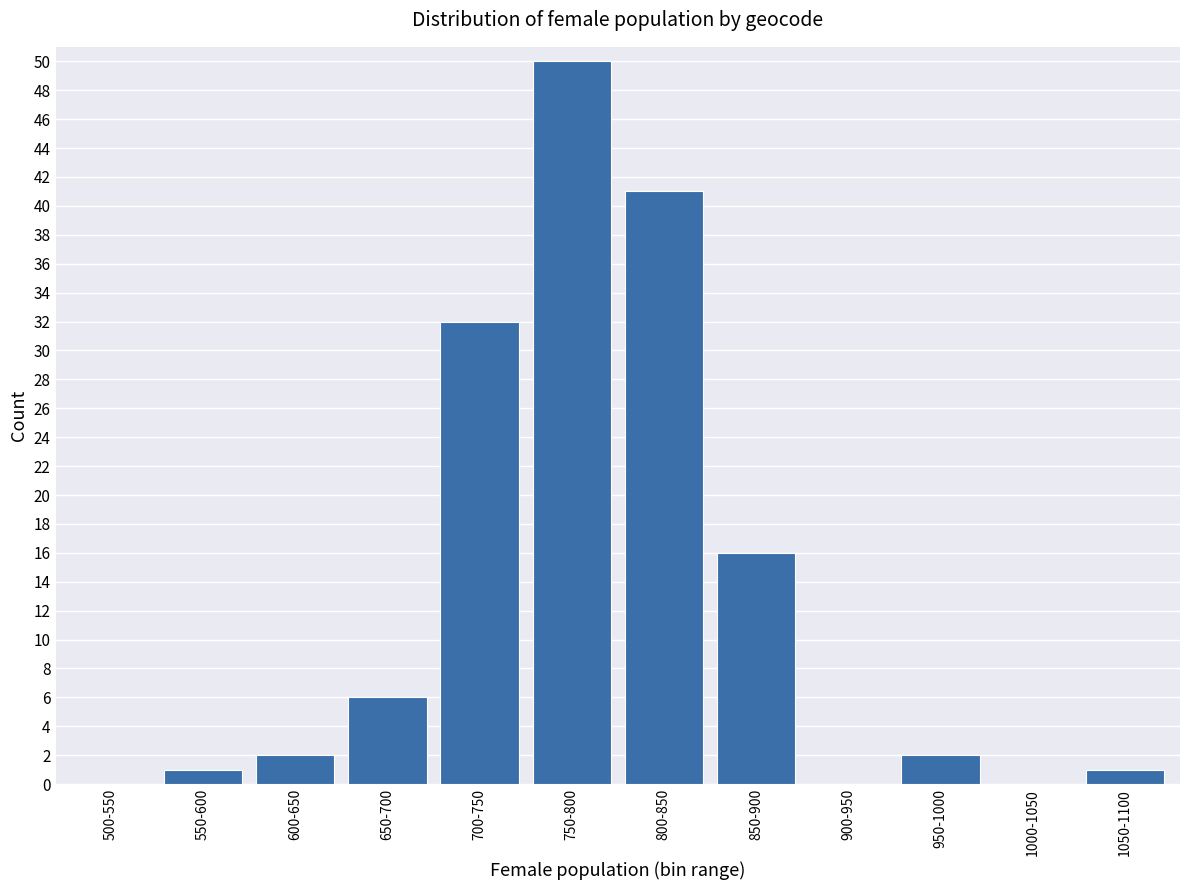

Reading right to left, transcribe all the data shown in this chart.

1050-1100=1	1000-1050=0	950-1000=2	900-950=0	850-900=16	800-850=41	750-800=50	700-750=32	650-700=6	600-650=2	550-600=1	500-550=0